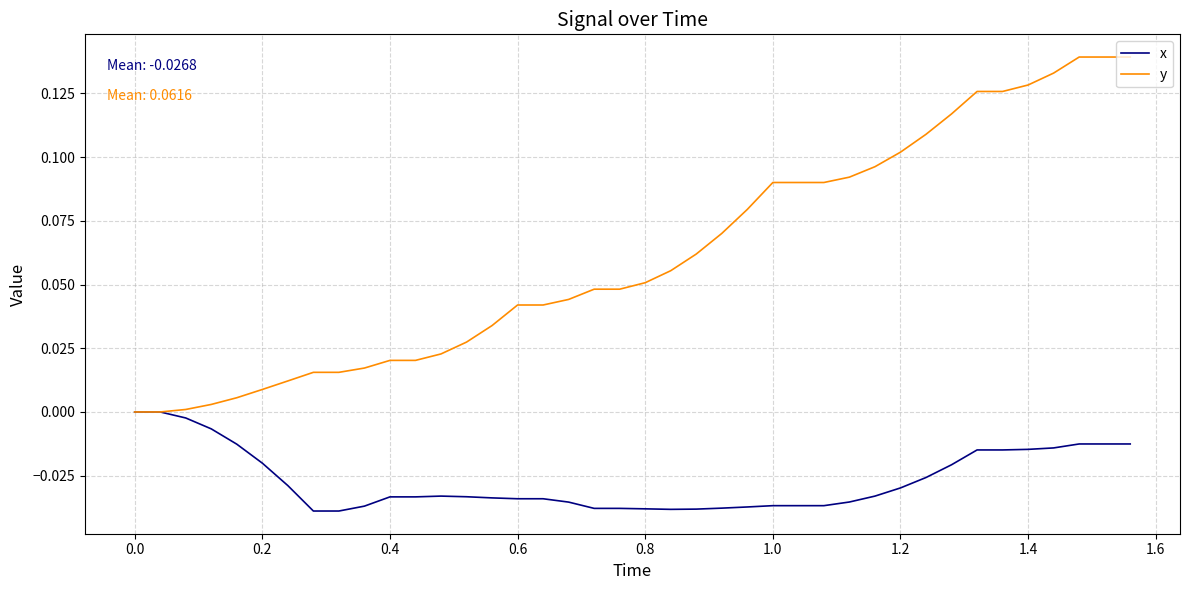

Which series has the largest total across all categories?

y